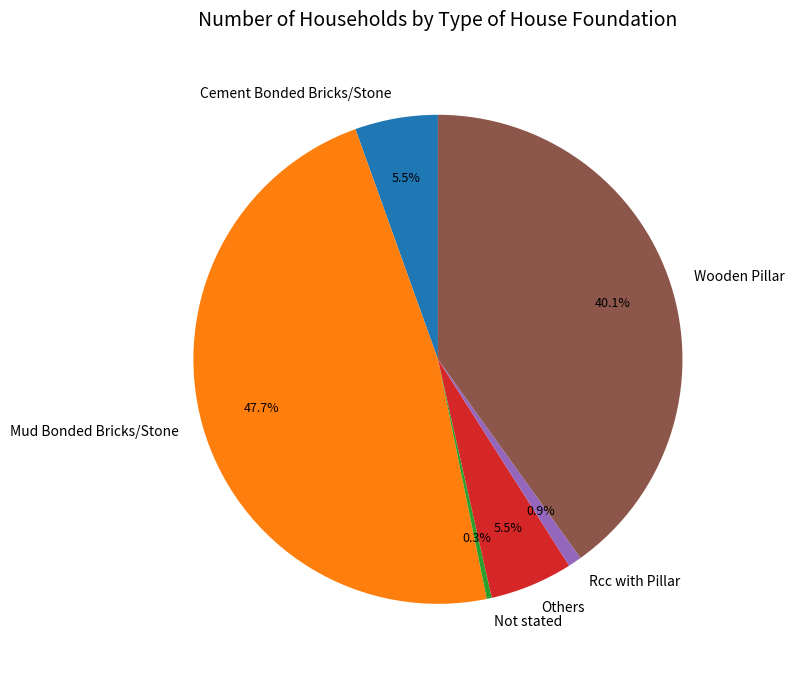

Is there a majority slice in this chart?

No